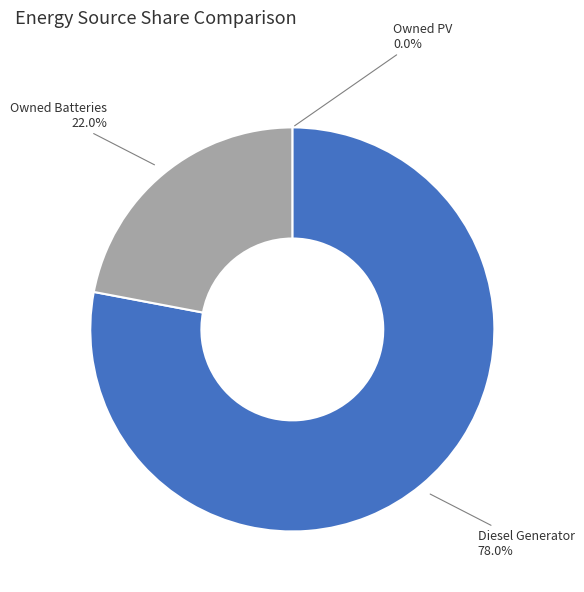

How much of the chart is everything except Diesel Generator?

22.0%